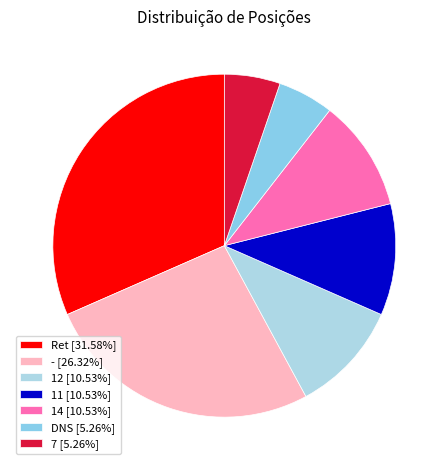

Count the number of slices in the pie.

7